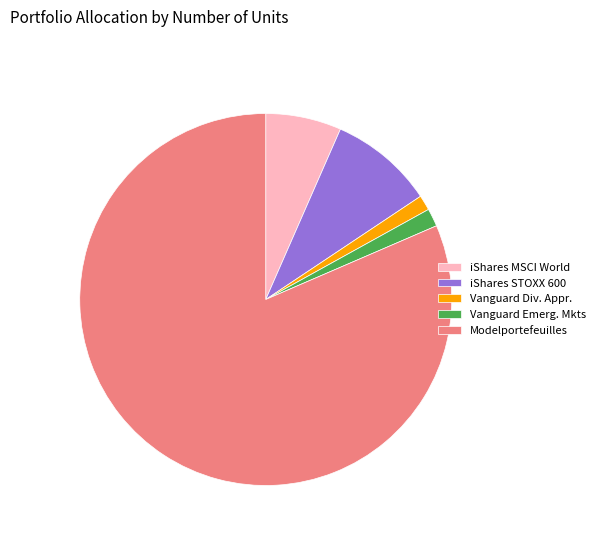

Do Vanguard Div. Appr. and iShares MSCI World together represent more than half of the pie?

No